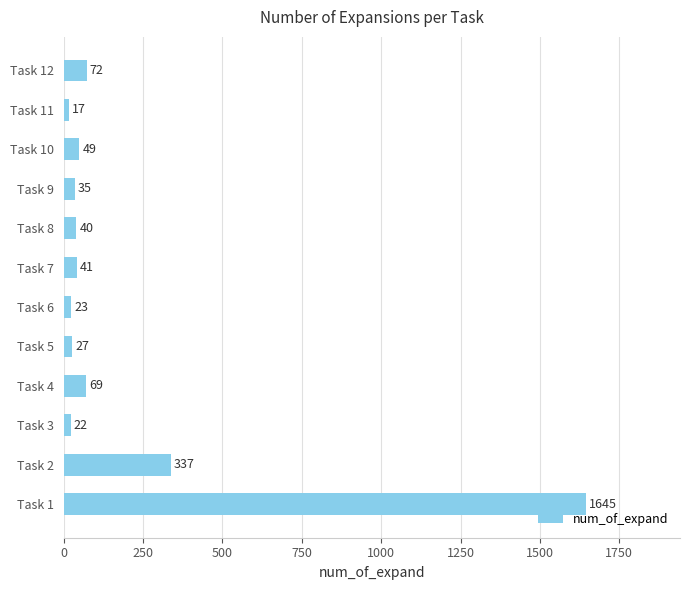

Does the chart contain stacked bars?

No